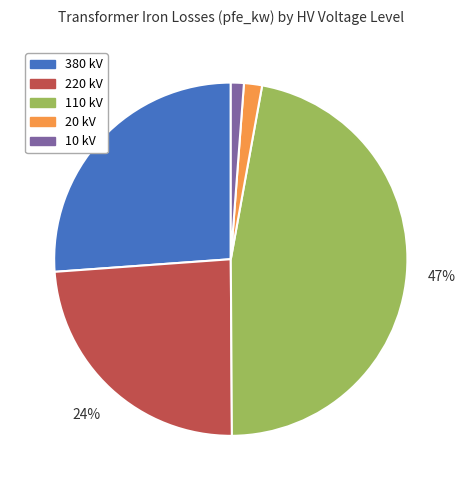

To the nearest percent, what is the difference between the largest and smallest slice percentages?

46%